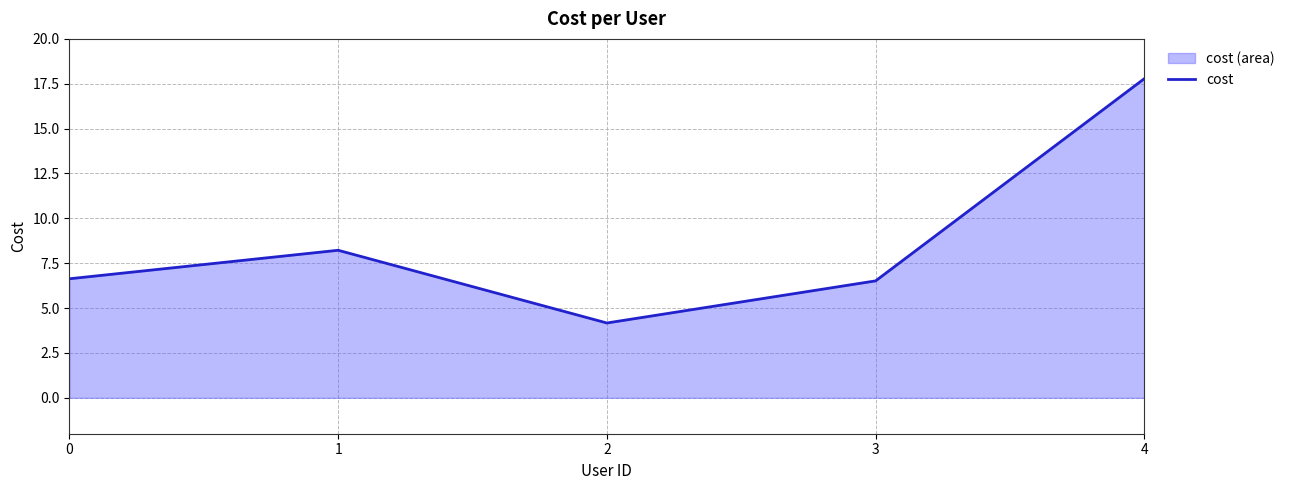

The value at 4 is 17.8. True or false?

True